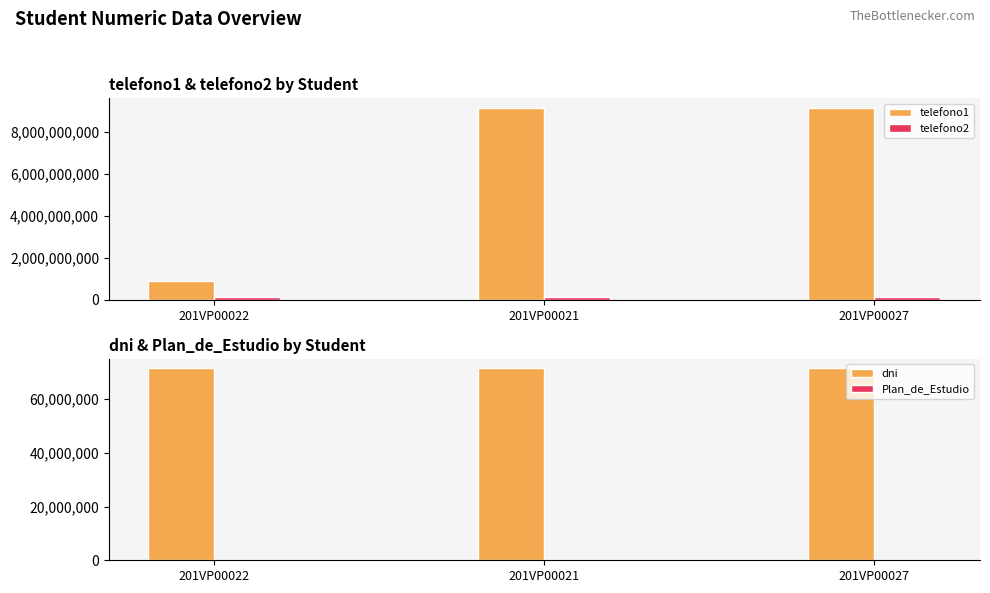

Count the number of data series in this chart.

4